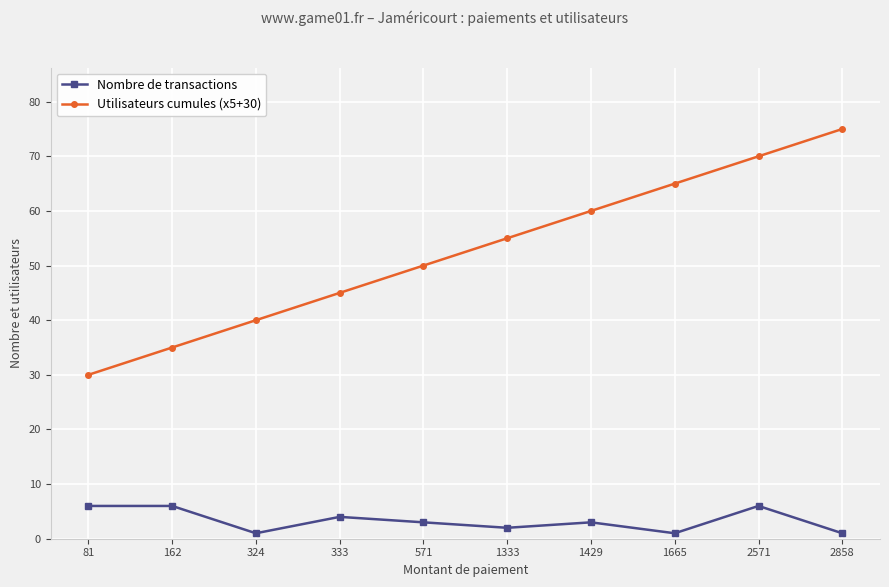

At how many categories does at least one series exceed 48?

6